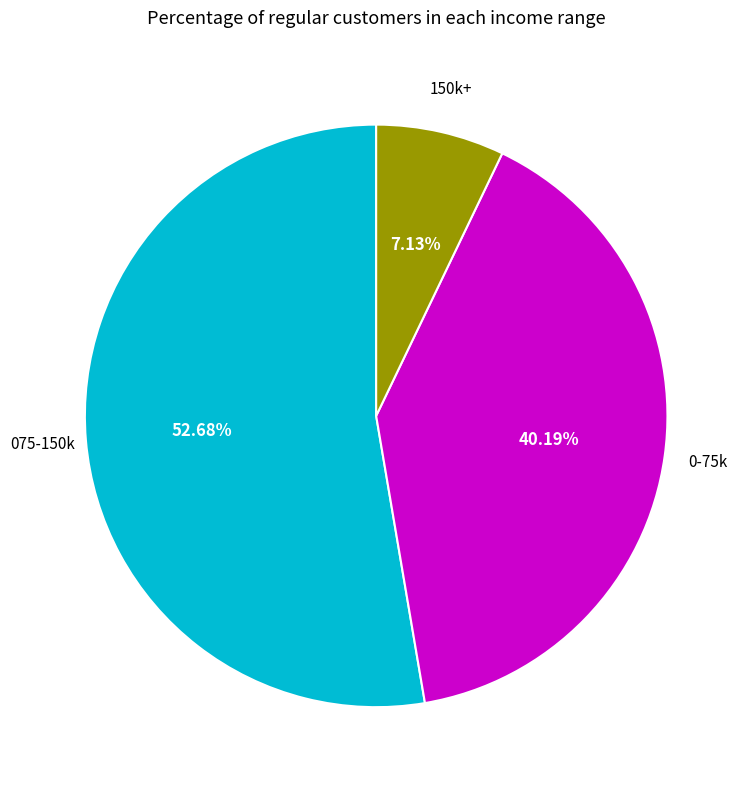

Is there a majority slice in this chart?

Yes